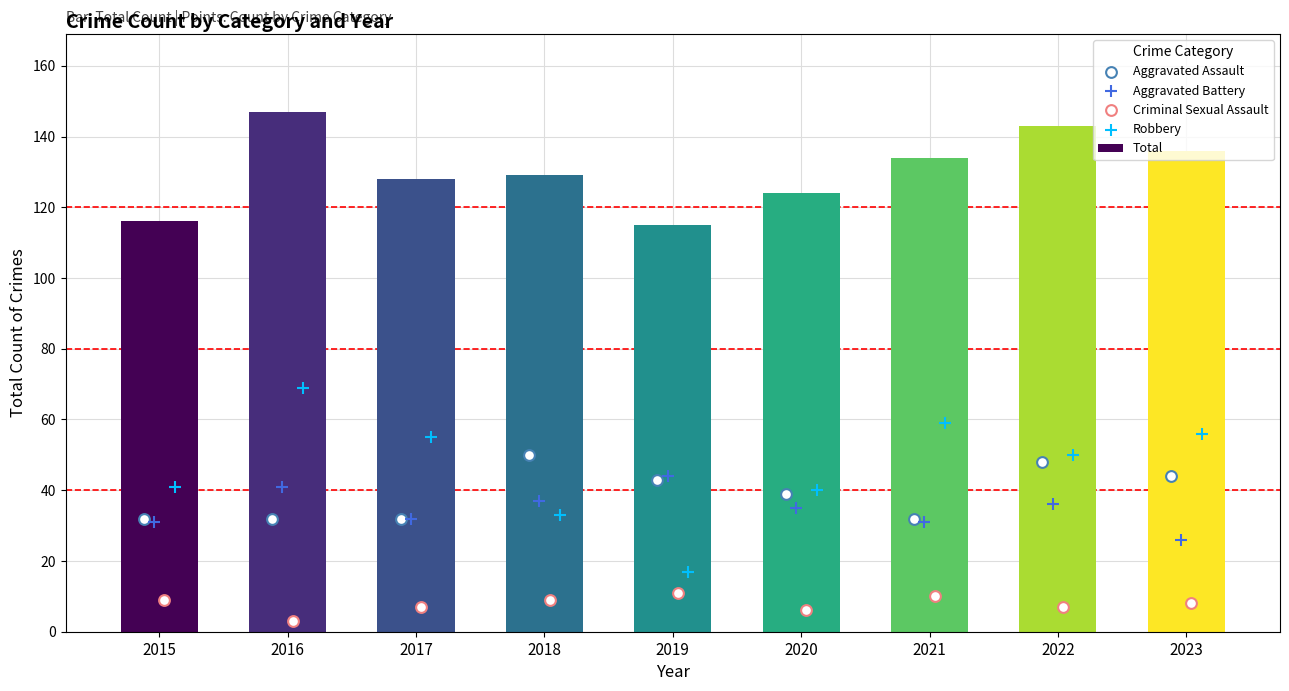

Which series reaches the maximum Y coordinate?

Total